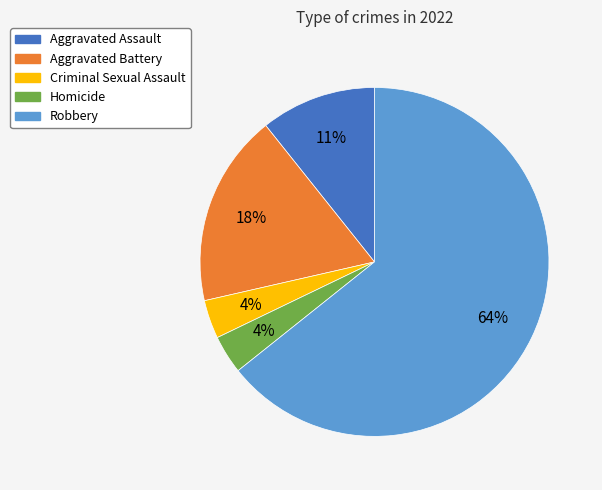

Do Aggravated Battery and Aggravated Assault together represent more than half of the pie?

No